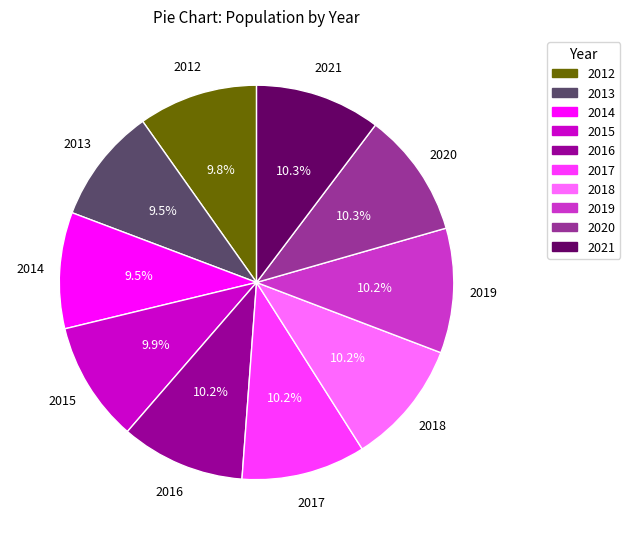

Between 2014 and 2017, which is larger?

2017